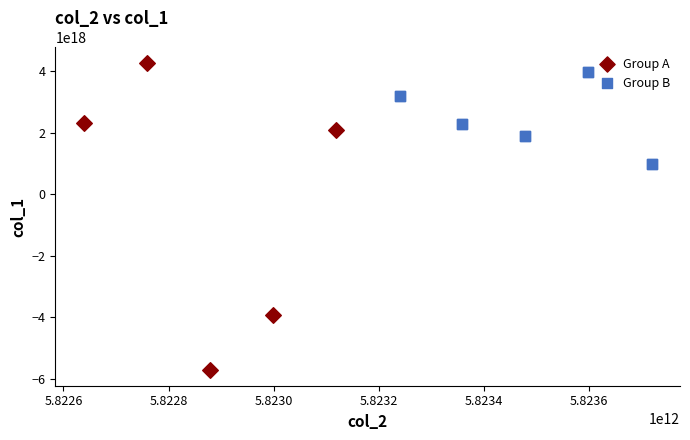

Which series reaches the minimum Y coordinate?

Group A